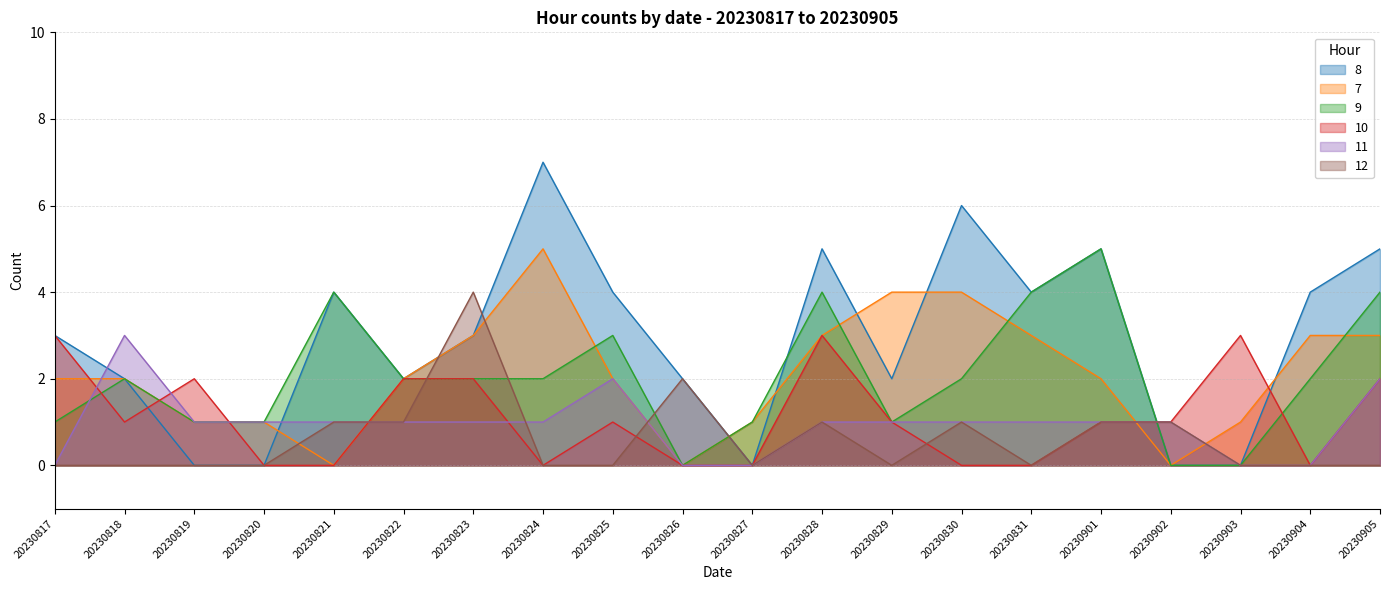

Which series ends up on top after the final intersection of 10 and 11?

11